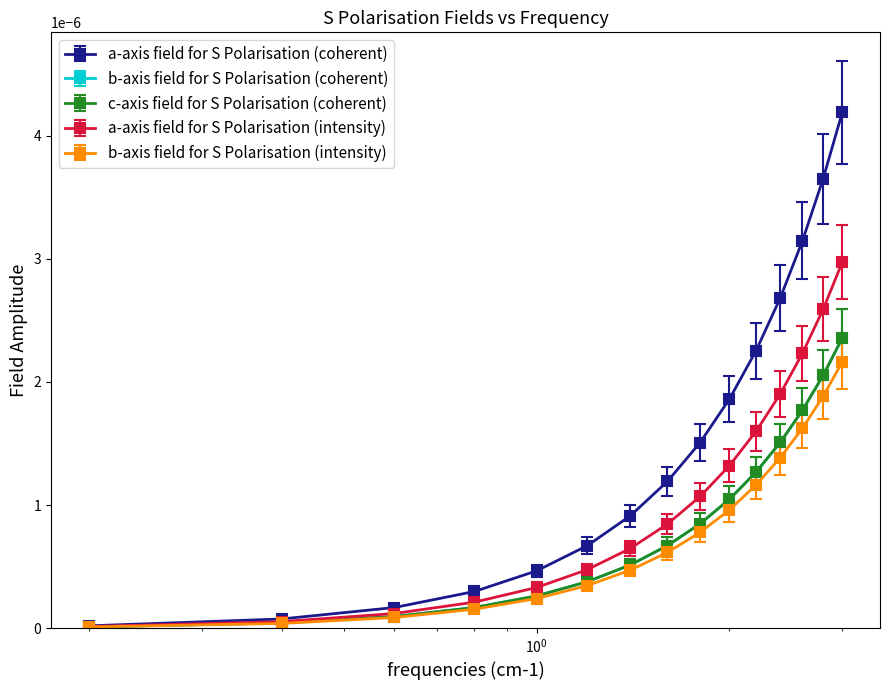

Is this an area chart (filled region under the line)?

No